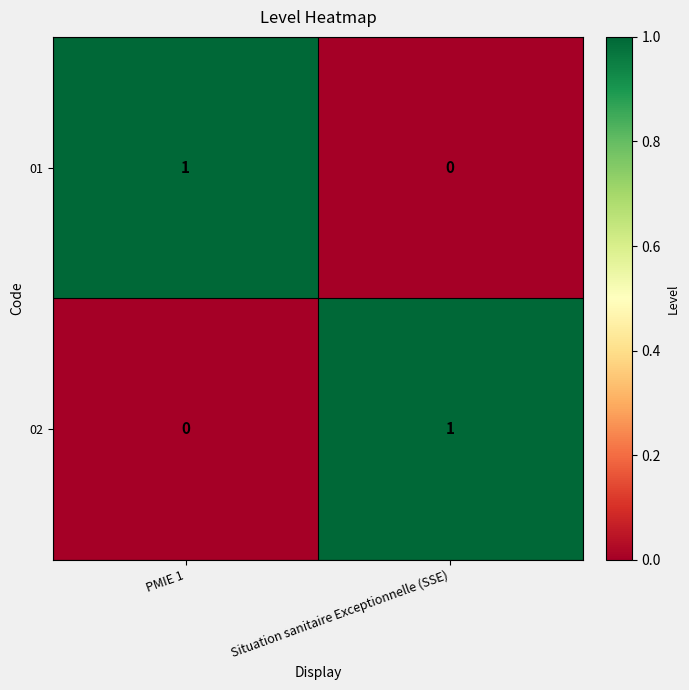

How many values in 01 are above zero?

1